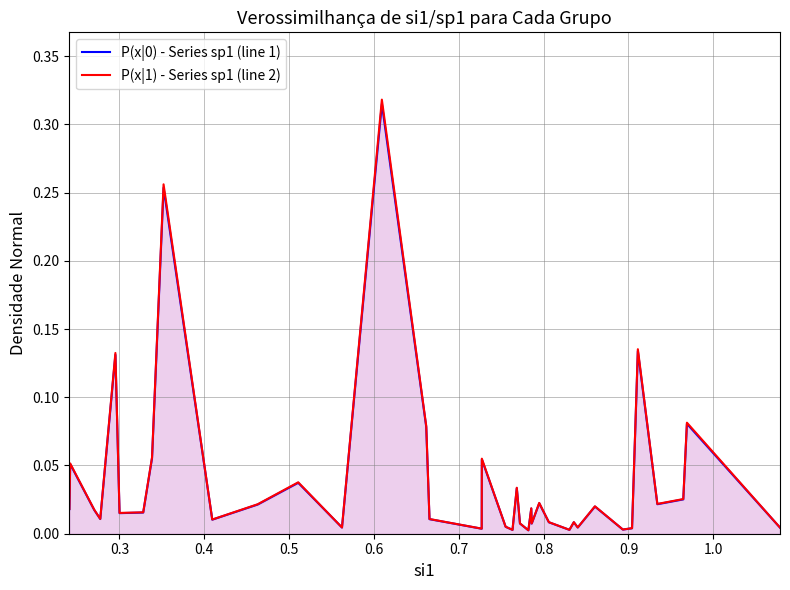

Which series has the largest range (max minus min)?

P(x|1) - Series sp1 (line 2)